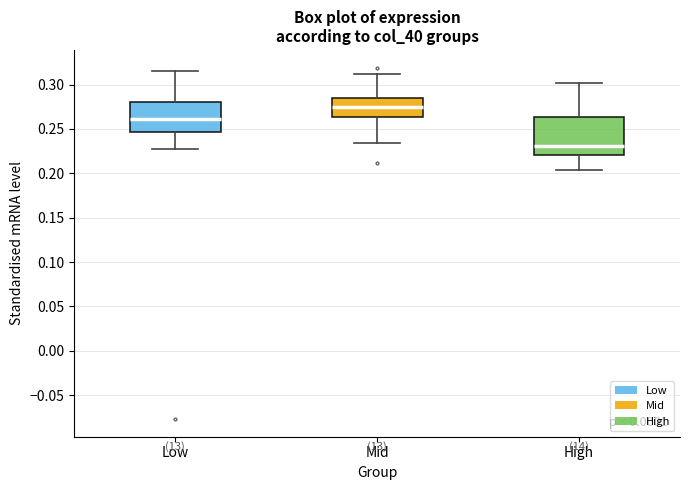

Which box's median line is the highest?

Mid